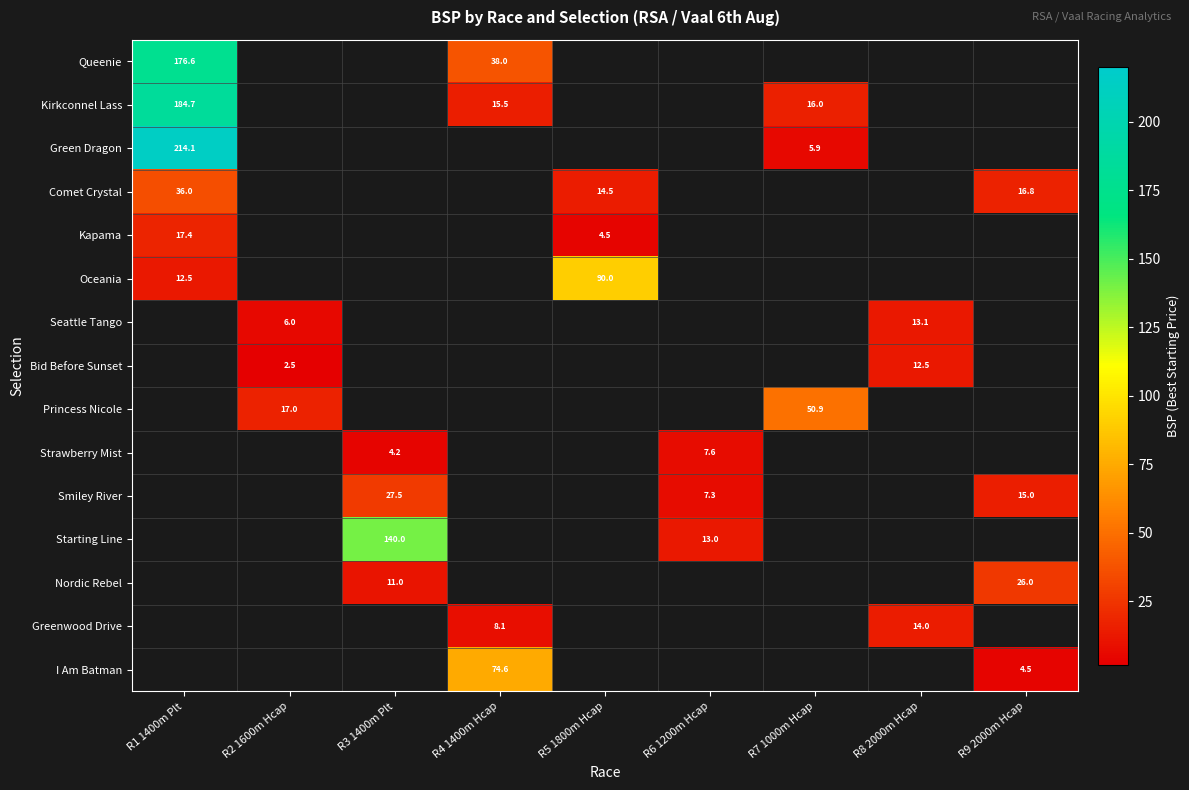

What is the smallest value displayed?

2.5